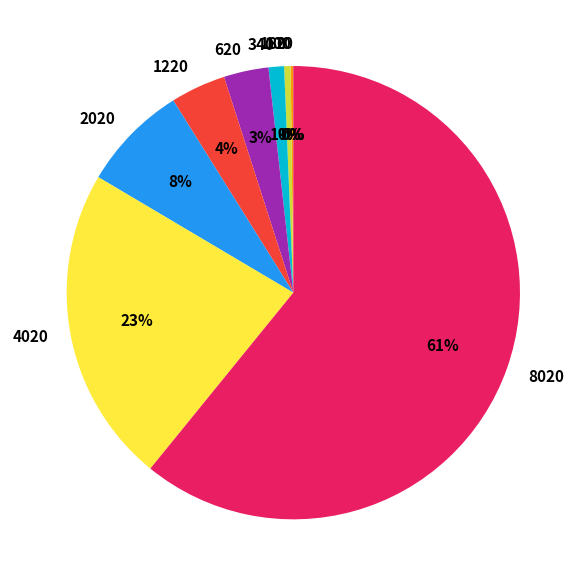

Is there a majority slice in this chart?

Yes